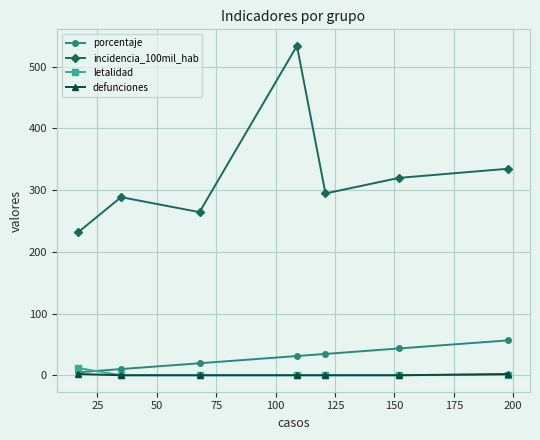

Which series has the largest total across all categories?

incidencia_100mil_hab